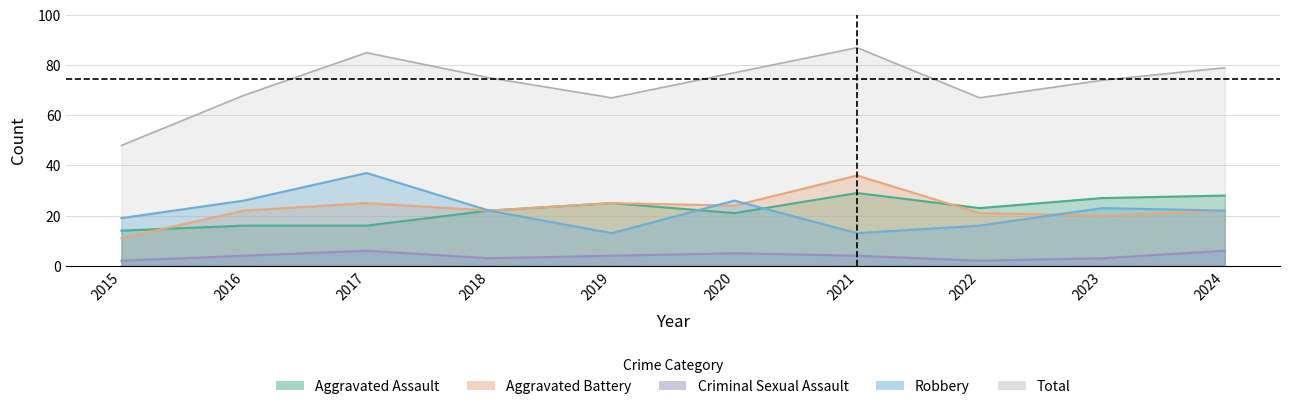

List the labels in order of Total value, smallest first.

2015, 2019, 2022, 2016, 2023, 2018, 2020, 2024, 2017, 2021